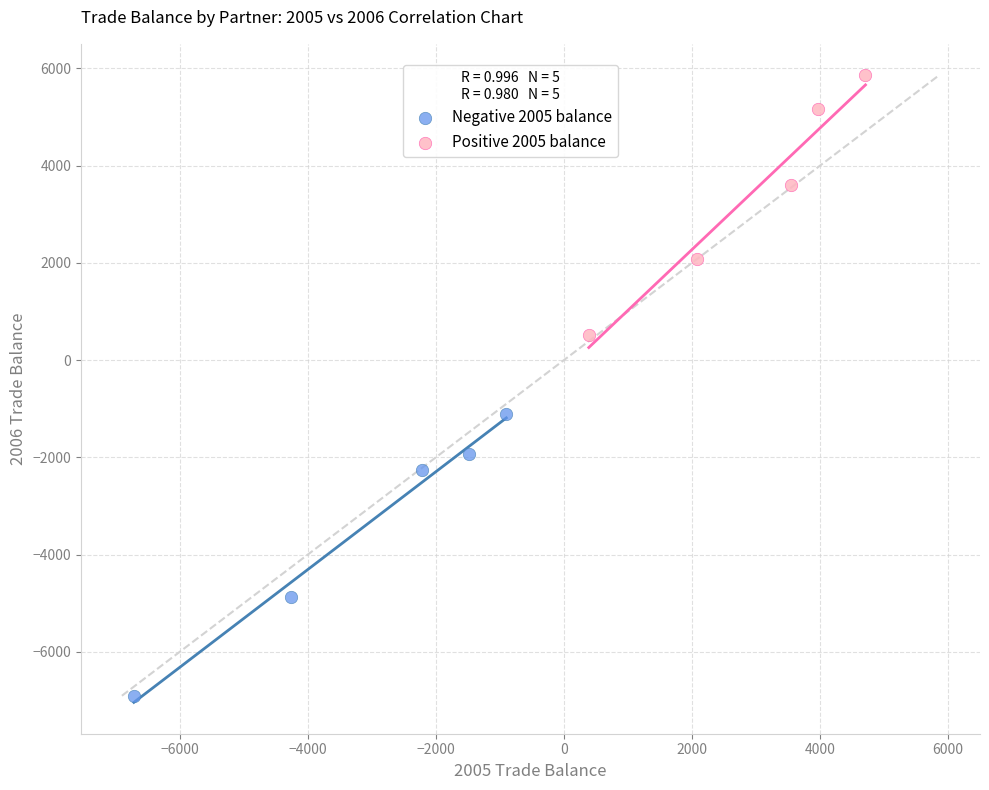

Which series reaches the minimum Y coordinate?

Negative 2005 balance